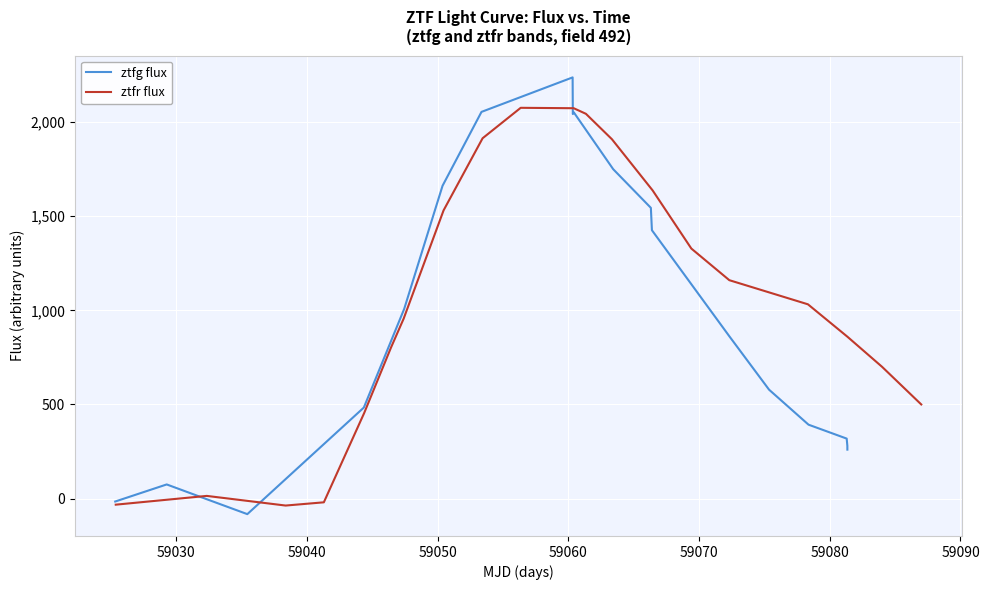

What is the difference between the maximum and second lowest values in the ztfr flux series?

2107.9